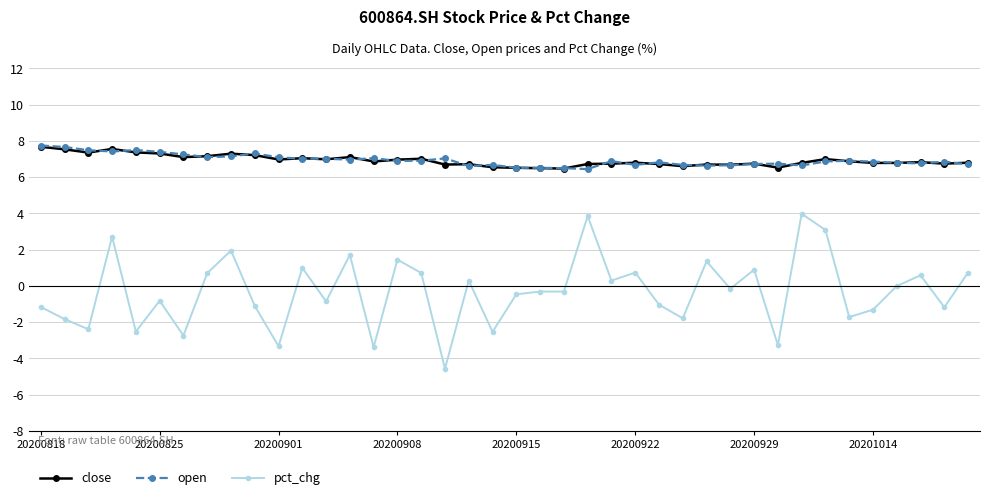

True or false: open and pct_chg cross at least once.

False